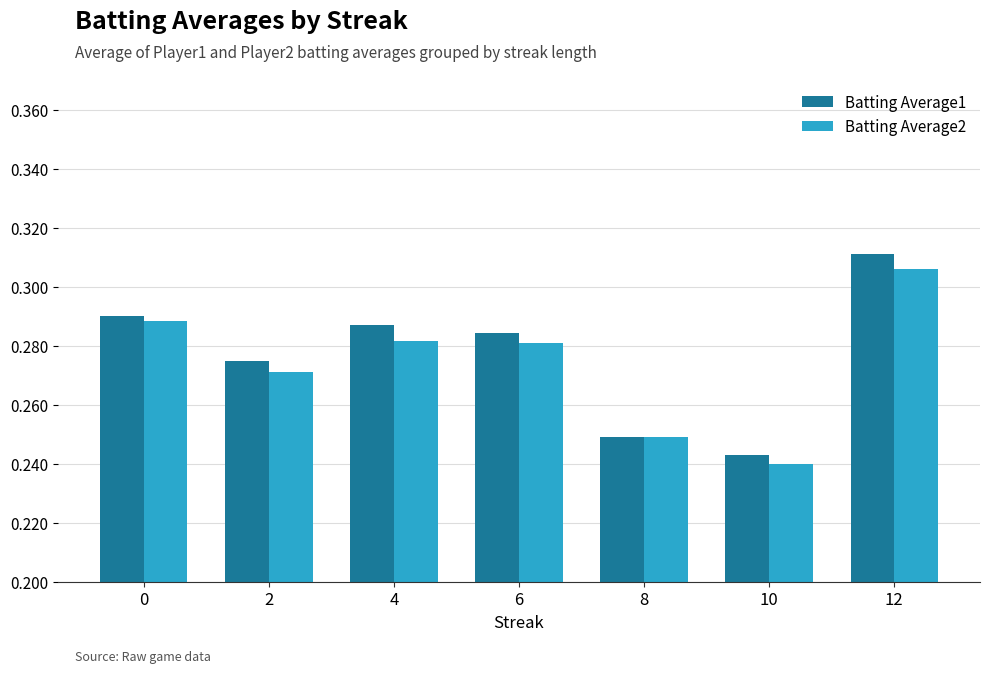

What is the sum of the Batting Average2 values at 0 and 8?

0.5